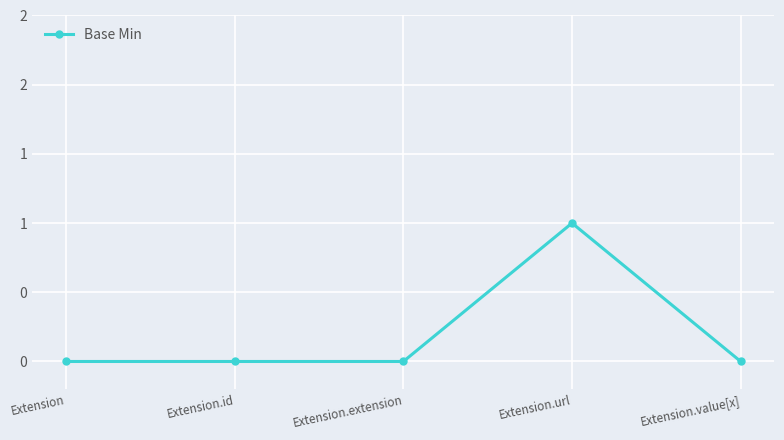

At which category does the chart reach its minimum across all series?

Extension